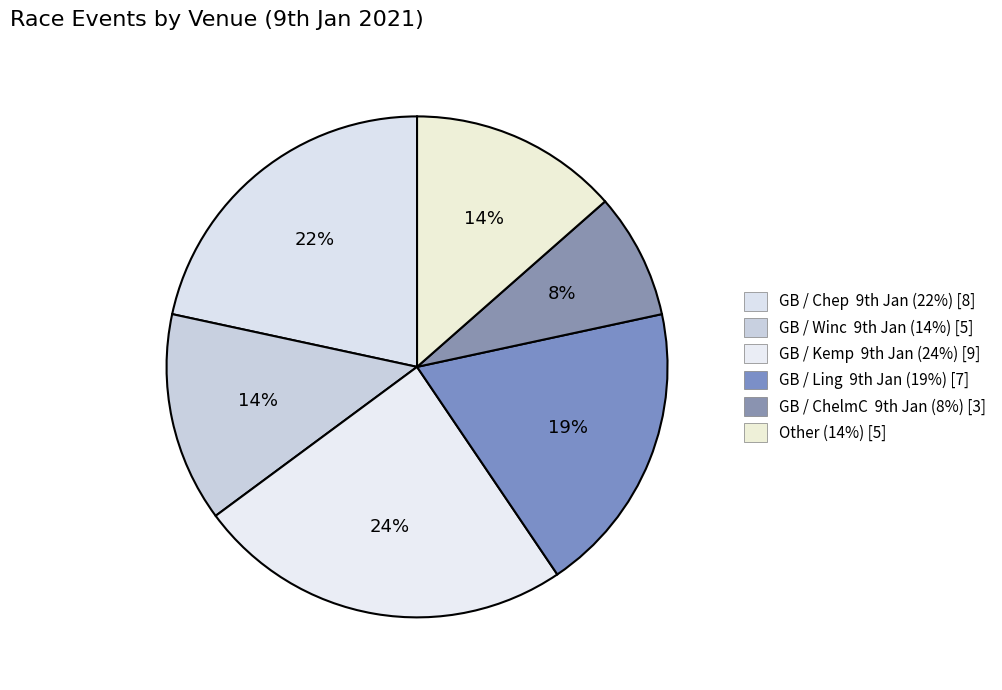

The Other slice represents 23% of the pie. True or false?

False